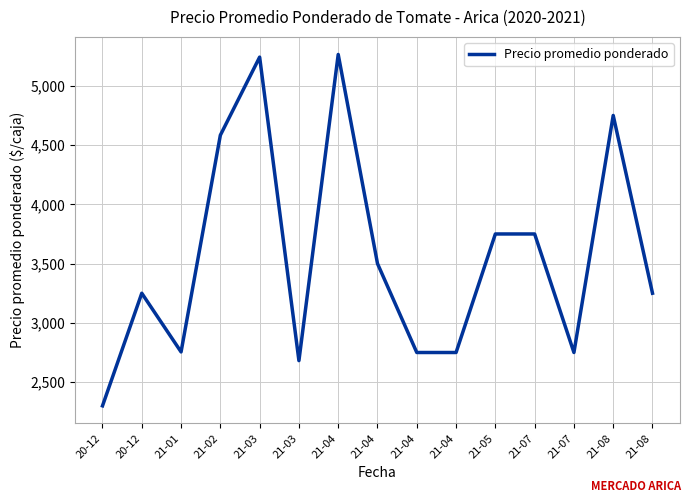

Reading left to right, what are all the values shown in this chart?

20-12=2300.0	20-12=3250.0	21-01=2755.0	21-02=4583.3	21-03=5242.0	21-03=2681.3	21-04=5264.5	21-04=3500.0	21-04=2750.0	21-04=2750.0	21-05=3750.0	21-07=3750.0	21-07=2750.0	21-08=4750.0	21-08=3250.0